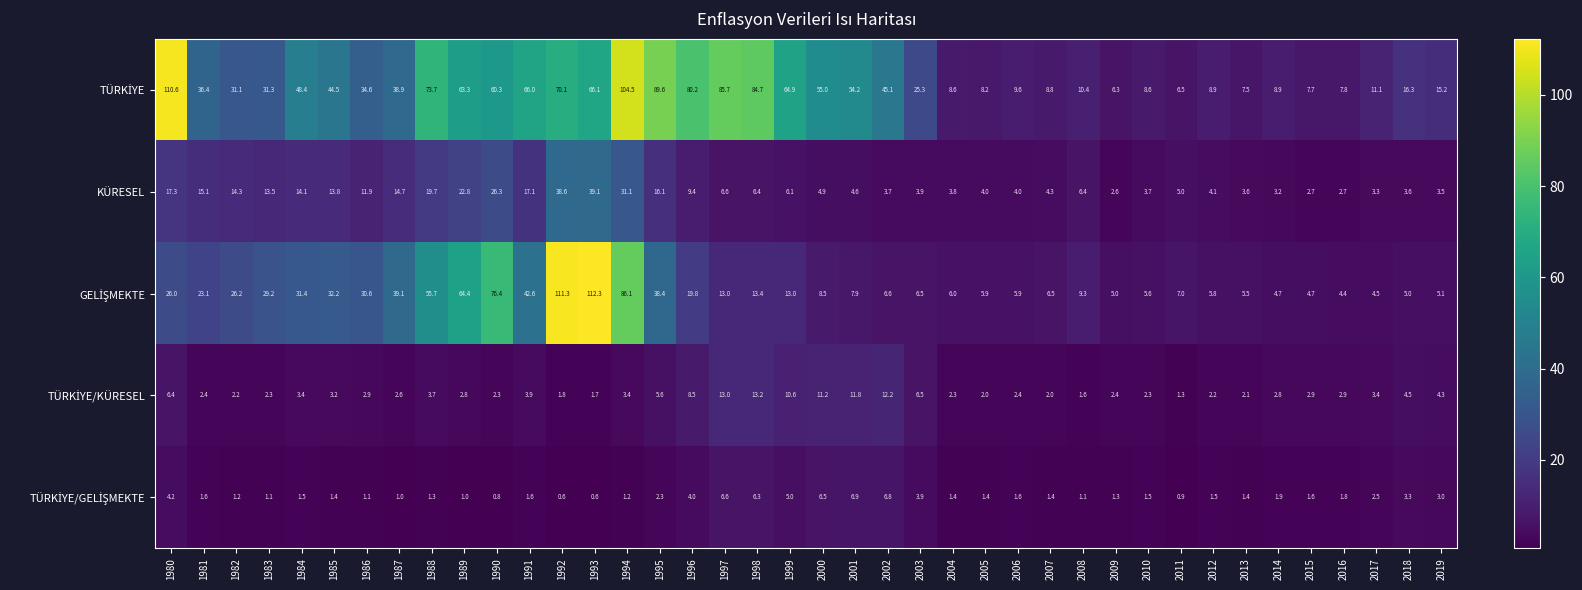

True or false: KÜRESEL has a value of 4.4 at 2017.

False